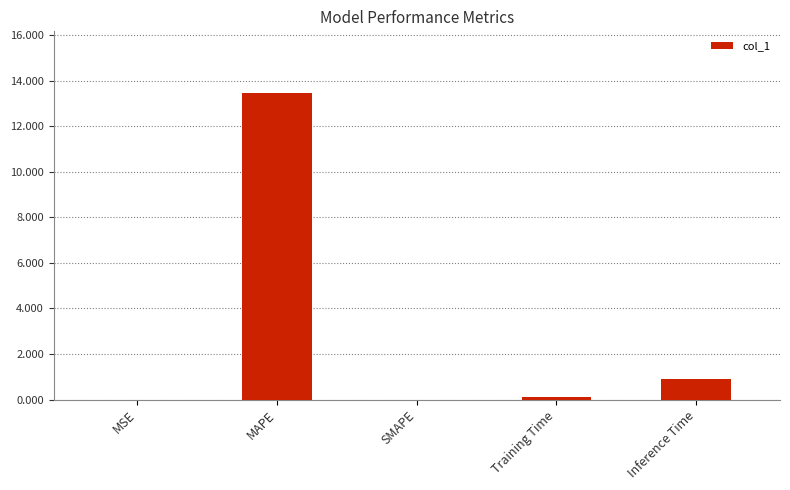

What is the greatest value displayed?

13.5